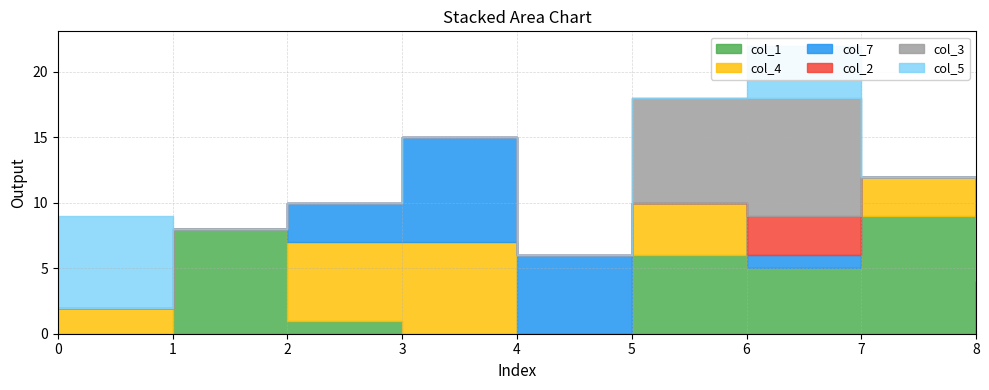

Which series has the largest range (max minus min)?

col_1